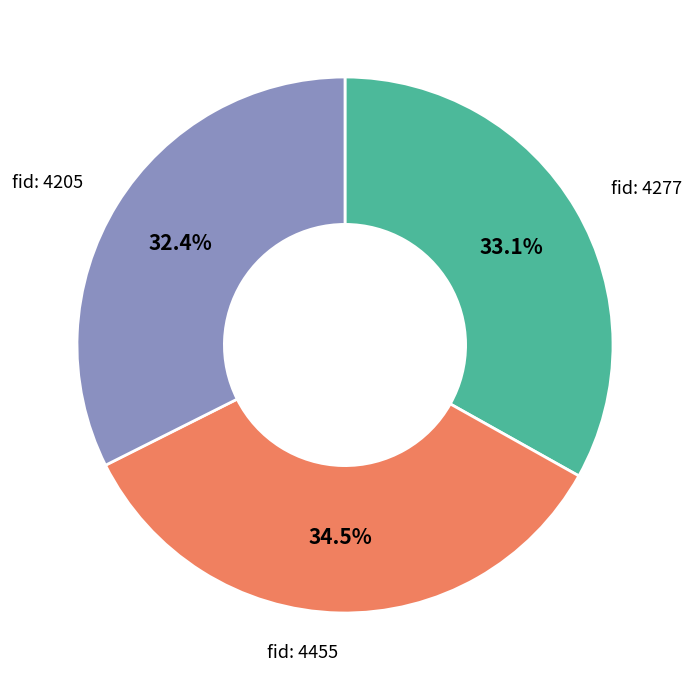

Is there any slice that represents more than half of the pie?

No